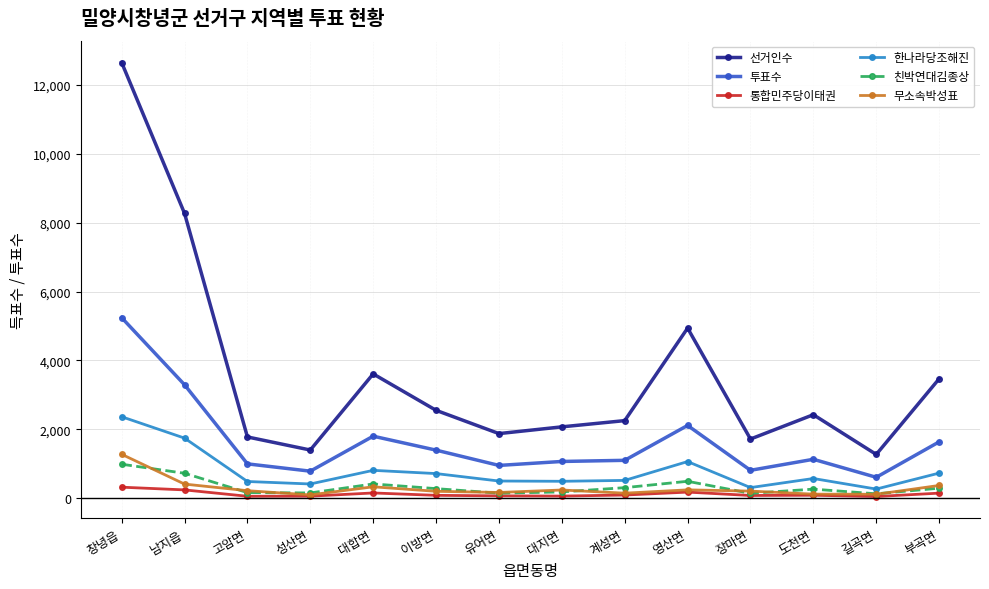

True or false: 친박연대김종상 and 선거인수 cross at least once.

False